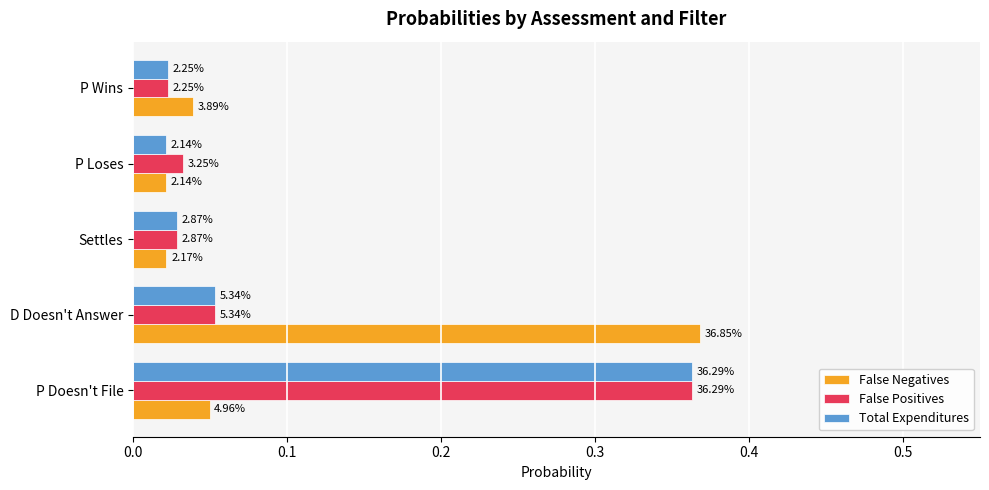

What is the value of the Total Expenditures bar at the 1st from the left?

0.4